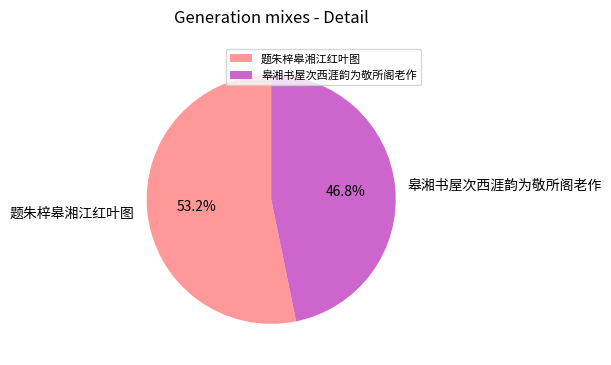

What percentage is the 题朱梓皋湘江红叶图 slice, to the nearest percent?

53%